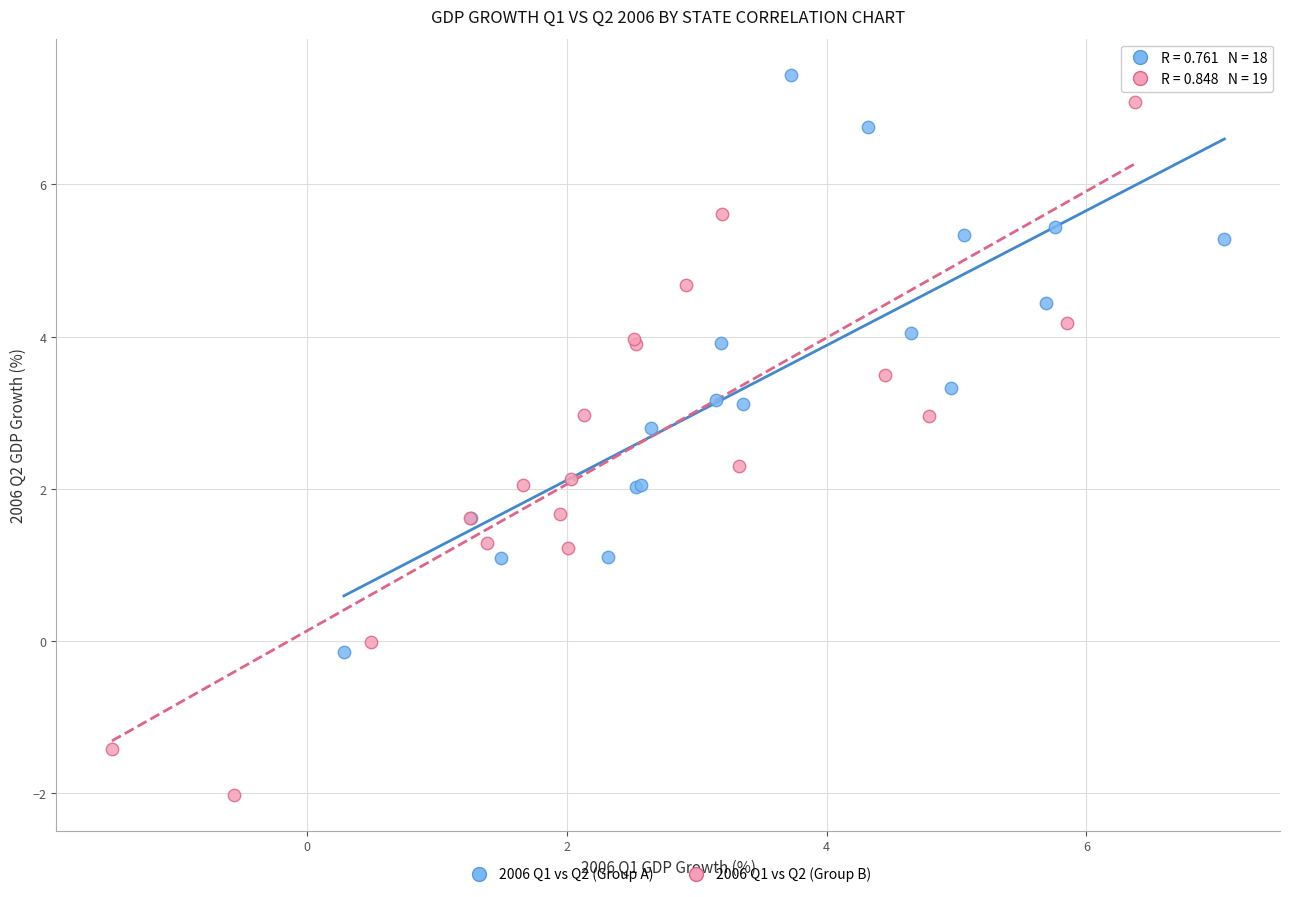

Which series has the largest Y range (max minus min)?

2006 Q1 vs Q2 (Group B)